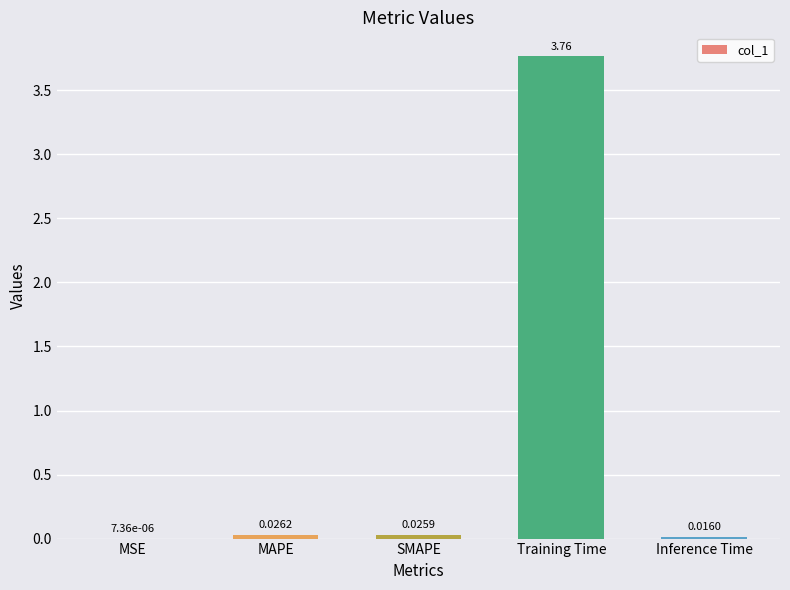

Which category has the highest value across all series?

Training Time